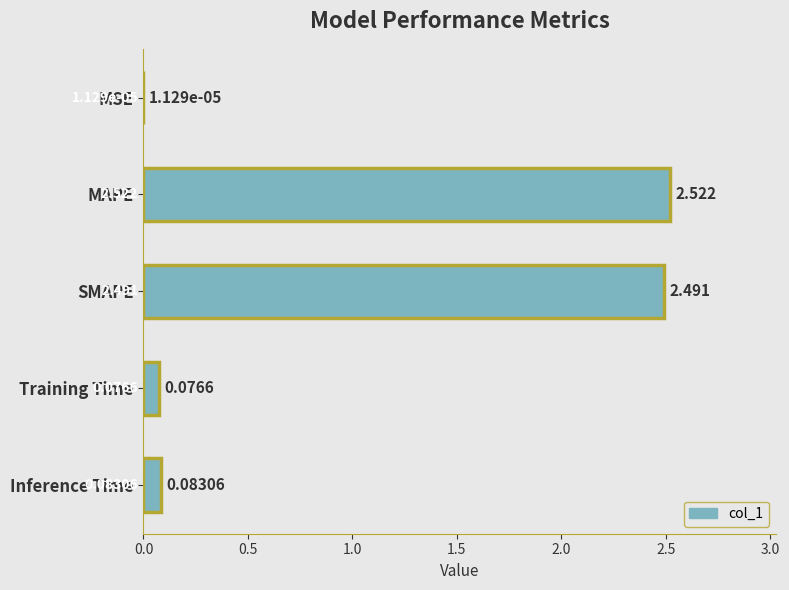

Where is the data nearest to the value 1?

Inference Time